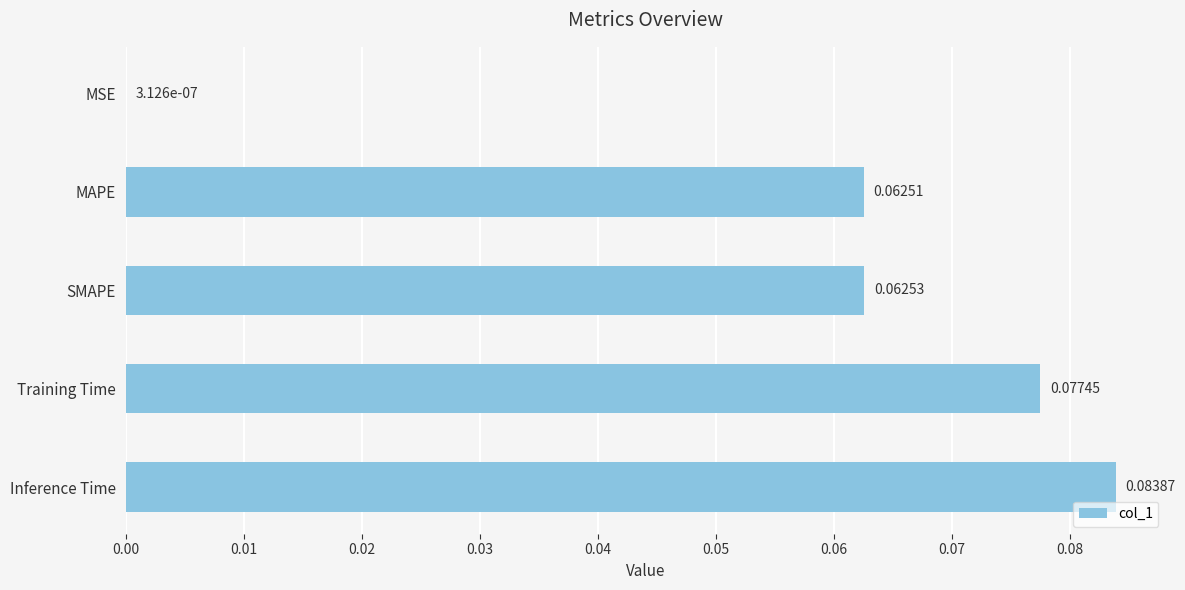

At which label is the value closest to 0?

MSE